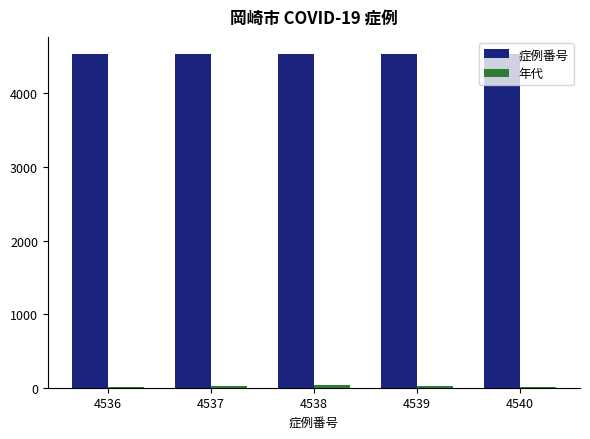

Which series has the largest total across all categories?

症例番号